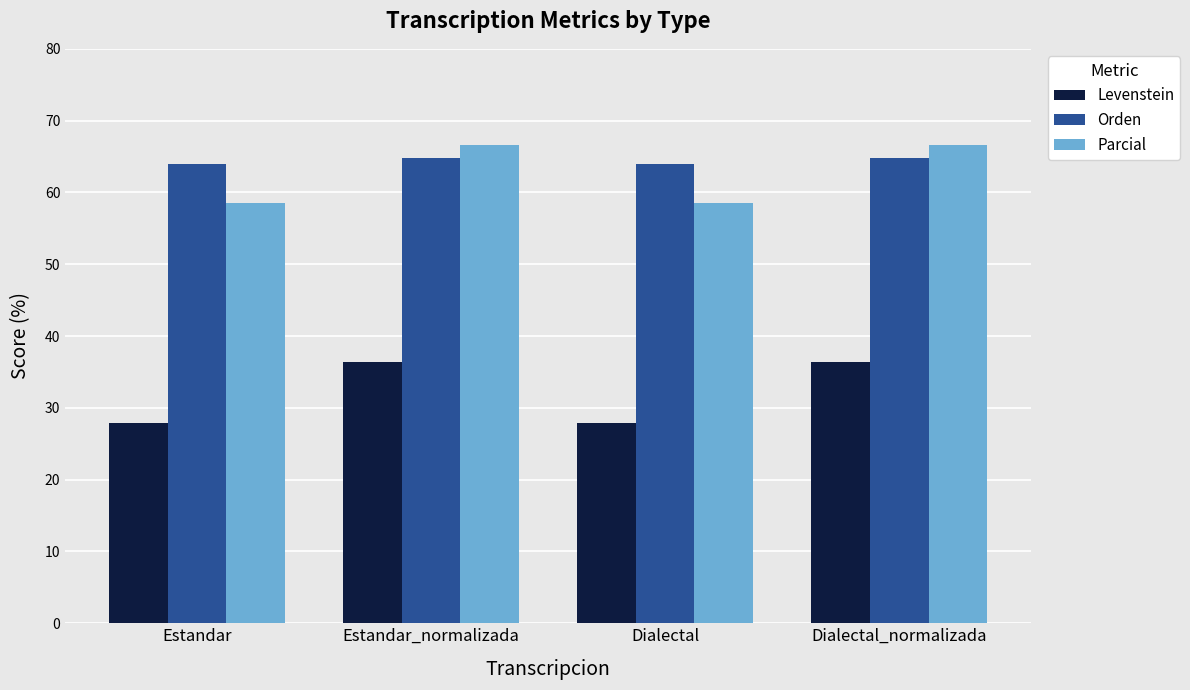

Is it true that Levenstein equals 36.4 at Estandar_normalizada?

True